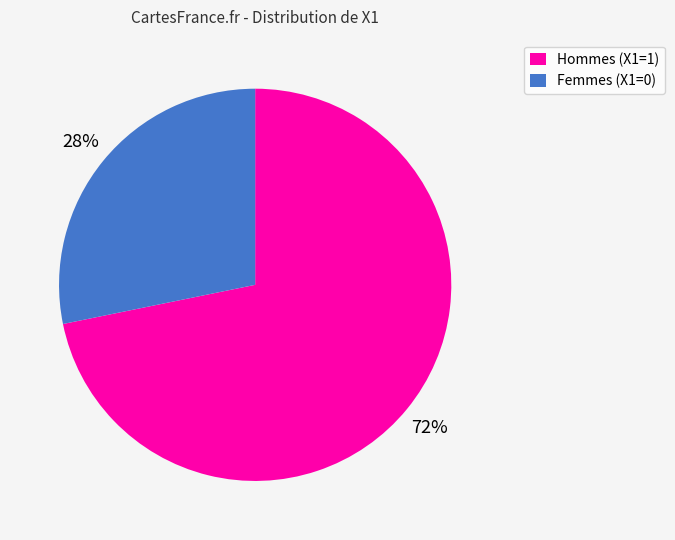

The Femmes (X1=0) slice represents 37% of the pie. True or false?

False